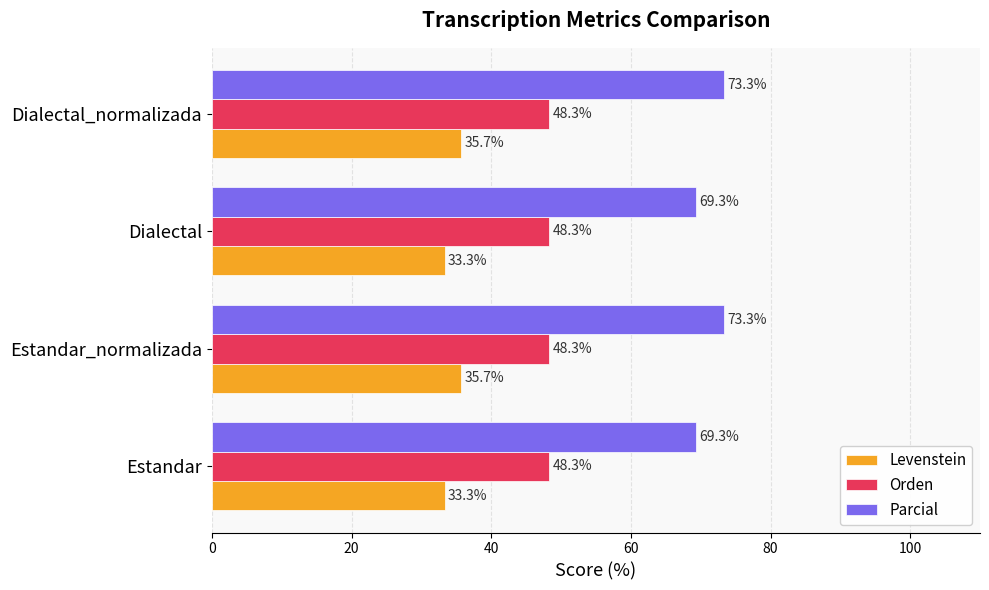

What is the minimum value shown in the chart?

33.3